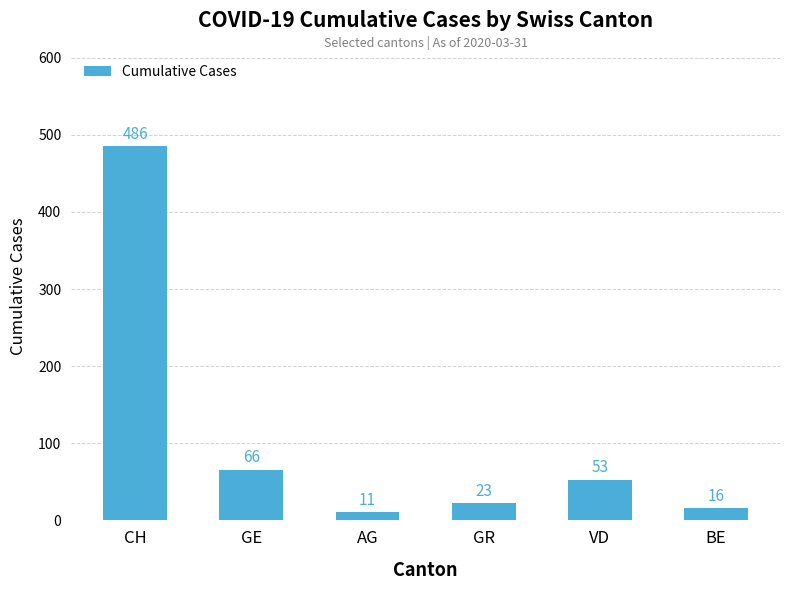

Where does the data first go above 53?

CH